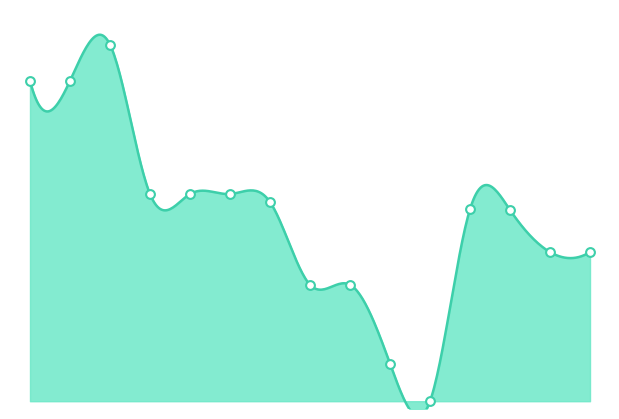

Approximately how many times larger is the value at 6 compared to 9?

5.3